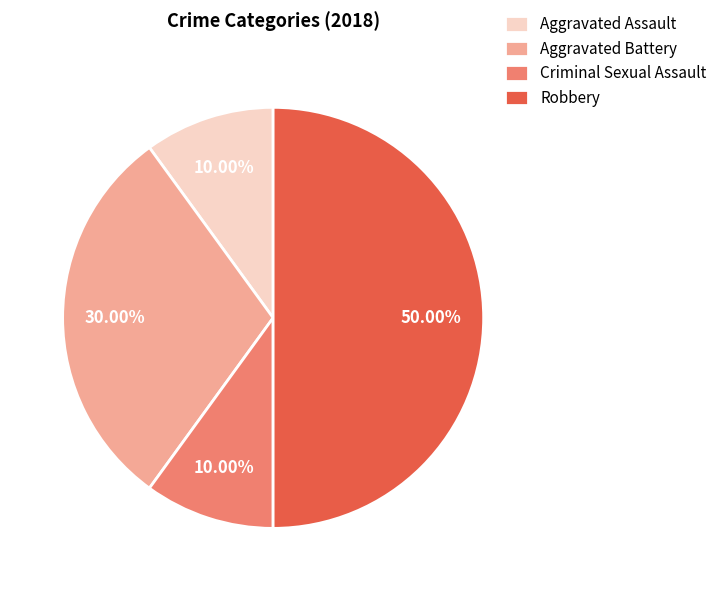

Which has a higher value, Aggravated Battery or Aggravated Assault?

Aggravated Battery